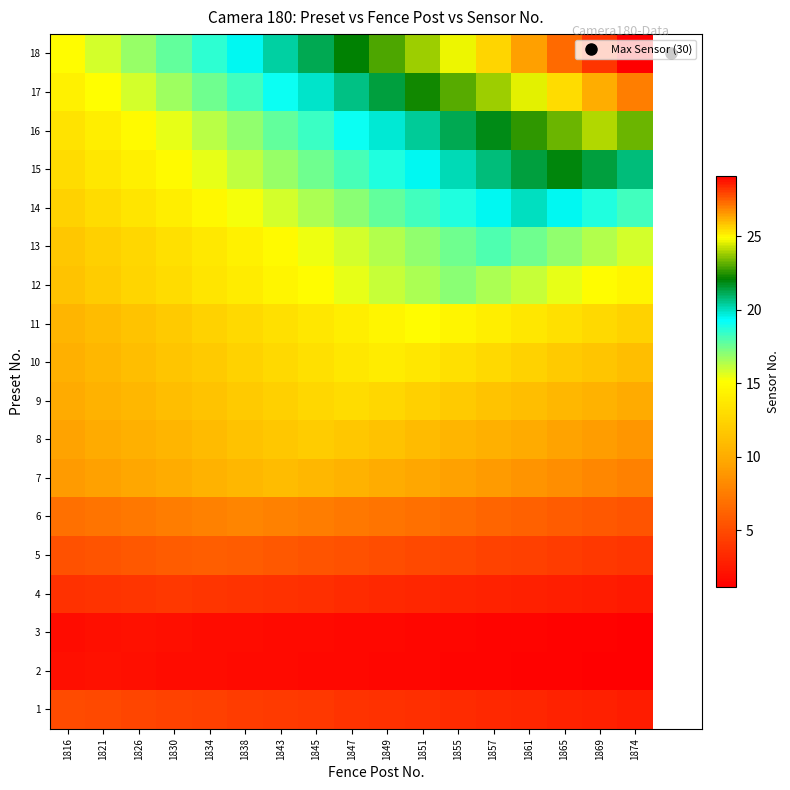

Reading left to right, transcribe all the data shown in this chart.

1: 1816=5.0	1821=4.9	1826=4.7	1830=4.6	1834=4.4	1838=4.3	1843=4.1	1845=4.0	1847=3.8	1849=3.7	1851=3.5	1855=3.4	1857=3.2	1861=3.1	1865=2.9	1869=2.8	1874=2.6
2: 1816=1.9	1821=2.0	1826=1.9	1830=1.9	1834=1.8	1838=1.8	1843=1.7	1845=1.6	1847=1.6	1849=1.5	1851=1.5	1855=1.4	1857=1.4	1861=1.3	1865=1.2	1869=1.2	1874=1.1
3: 1816=1.9	1821=1.9	1826=2.0	1830=1.9	1834=1.9	1838=1.8	1843=1.8	1845=1.7	1847=1.6	1849=1.6	1851=1.5	1855=1.5	1857=1.4	1861=1.4	1865=1.3	1869=1.2	1874=1.2
4: 1816=3.6	1821=3.8	1826=3.9	1830=4.0	1834=3.9	1838=3.8	1843=3.6	1845=3.5	1847=3.4	1849=3.3	1851=3.2	1855=3.1	1857=2.9	1861=2.8	1865=2.7	1869=2.6	1874=2.5
5: 1816=5.3	1821=5.5	1826=5.6	1830=5.8	1834=6.0	1838=5.8	1843=5.6	1845=5.5	1847=5.3	1849=5.1	1851=4.9	1855=4.8	1857=4.6	1861=4.4	1865=4.2	1869=4.1	1874=3.9
6: 1816=6.8	1821=7.1	1826=7.3	1830=7.5	1834=7.8	1838=8.0	1843=7.8	1845=7.5	1847=7.3	1849=7.1	1851=6.8	1855=6.6	1857=6.4	1861=6.1	1865=5.9	1869=5.6	1874=5.4
7: 1816=9.1	1821=9.4	1826=9.7	1830=10.0	1834=10.4	1838=10.7	1843=11.0	1845=10.7	1847=10.4	1849=10.0	1851=9.7	1855=9.4	1857=9.1	1861=8.7	1865=8.4	1869=8.1	1874=7.8
8: 1816=9.5	1821=9.9	1826=10.2	1830=10.6	1834=10.9	1838=11.3	1843=11.6	1845=12.0	1847=11.6	1849=11.3	1851=10.9	1855=10.6	1857=10.2	1861=9.9	1865=9.5	1869=9.2	1874=8.8
9: 1816=9.9	1821=10.3	1826=10.7	1830=11.1	1834=11.5	1838=11.9	1843=12.2	1845=12.6	1847=13.0	1849=12.6	1851=12.2	1855=11.9	1857=11.5	1861=11.1	1865=10.7	1869=10.3	1874=9.9
10: 1816=10.3	1821=10.7	1826=11.1	1830=11.5	1834=11.9	1838=12.4	1843=12.8	1845=13.2	1847=13.6	1849=14.0	1851=13.6	1855=13.2	1857=12.8	1861=12.4	1865=11.9	1869=11.5	1874=11.1
11: 1816=10.6	1821=11.0	1826=11.5	1830=11.9	1834=12.4	1838=12.8	1843=13.2	1845=13.7	1847=14.1	1849=14.6	1851=15.0	1855=14.6	1857=14.1	1861=13.7	1865=13.2	1869=12.8	1874=12.4
12: 1816=11.5	1821=12.0	1826=12.5	1830=13.0	1834=13.5	1838=14.0	1843=14.5	1845=15.0	1847=15.5	1849=16.0	1851=16.5	1855=17.0	1857=16.5	1861=16.0	1865=15.5	1869=15.0	1874=14.5
13: 1816=11.6	1821=12.2	1826=12.7	1830=13.2	1834=13.8	1838=14.3	1843=14.8	1845=15.4	1847=15.9	1849=16.4	1851=16.9	1855=17.5	1857=18.0	1861=17.5	1865=16.9	1869=16.4	1874=15.9
14: 1816=12.4	1821=12.9	1826=13.5	1830=14.1	1834=14.7	1838=15.3	1843=15.9	1845=16.5	1847=17.1	1849=17.6	1851=18.2	1855=18.8	1857=19.4	1861=20.0	1865=19.4	1869=18.8	1874=18.2
15: 1816=12.9	1821=13.6	1826=14.2	1830=14.9	1834=15.5	1838=16.2	1843=16.8	1845=17.5	1847=18.1	1849=18.8	1851=19.4	1855=20.1	1857=20.7	1861=21.4	1865=22.0	1869=21.4	1874=20.7
16: 1816=13.4	1821=14.1	1826=14.8	1830=15.5	1834=16.2	1838=16.9	1843=17.6	1845=18.4	1847=19.1	1849=19.8	1851=20.5	1855=21.2	1857=21.9	1861=22.6	1865=23.3	1869=24.0	1874=23.3
17: 1816=14.3	1821=15.1	1826=15.9	1830=16.7	1834=17.5	1838=18.3	1843=19.1	1845=19.9	1847=20.6	1849=21.4	1851=22.2	1855=23.0	1857=23.8	1861=24.6	1865=25.4	1869=26.2	1874=27.0
18: 1816=15.0	1821=15.9	1826=16.8	1830=17.6	1834=18.5	1838=19.4	1843=20.3	1845=21.2	1847=22.1	1849=22.9	1851=23.8	1855=24.7	1857=25.6	1861=26.5	1865=27.4	1869=28.2	1874=29.1